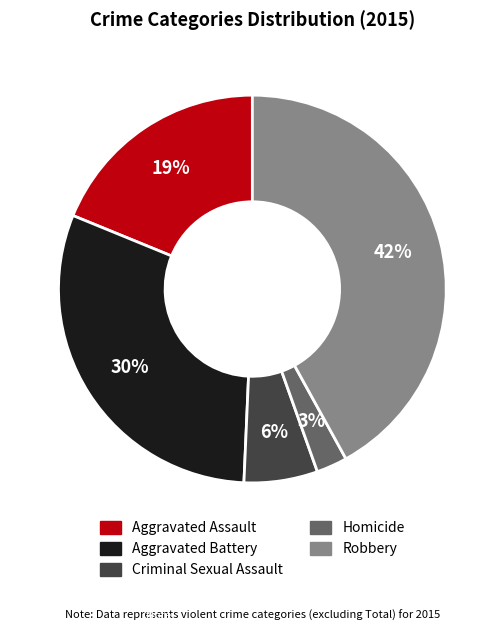

Which has a higher value, Robbery or Aggravated Assault?

Robbery